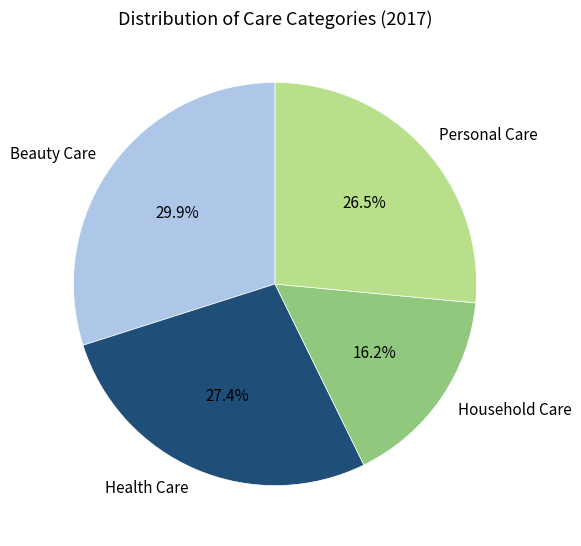

Do Personal Care and Household Care together represent more than half of the pie?

No